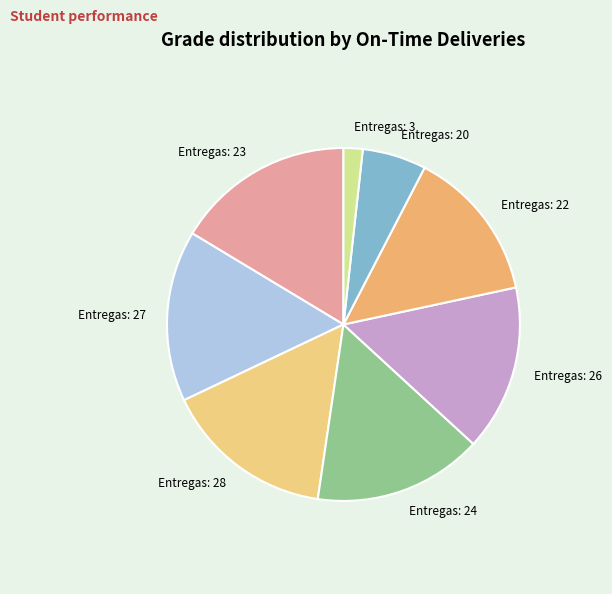

Which has a higher value, Entregas: 22 or Entregas: 3?

Entregas: 22